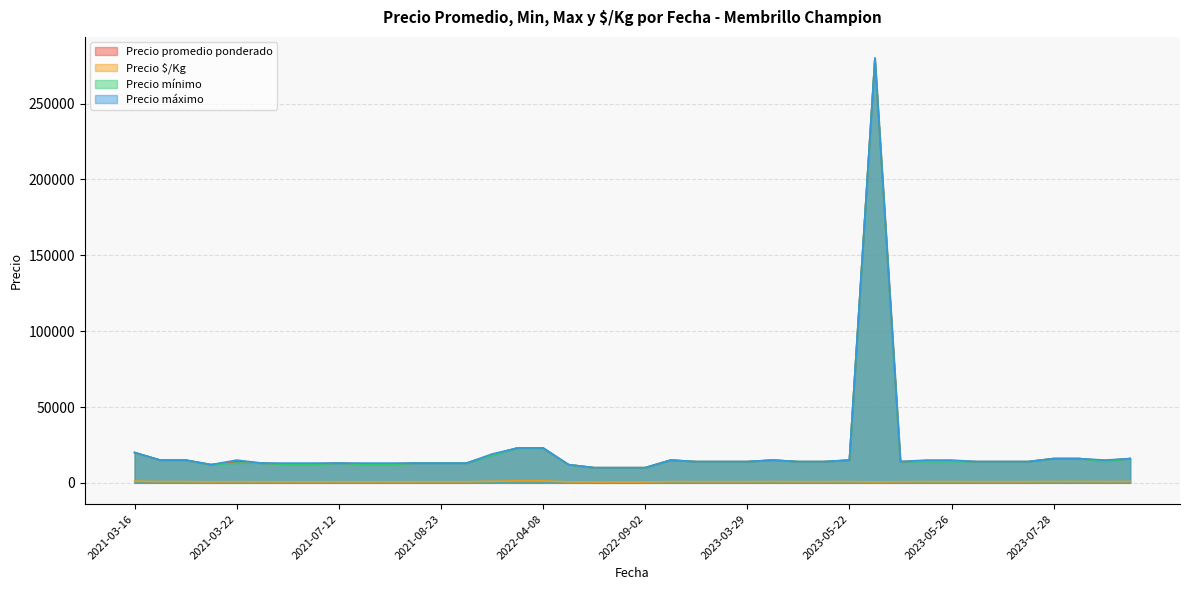

What is the highest value of the Precio mínimo series?

280000